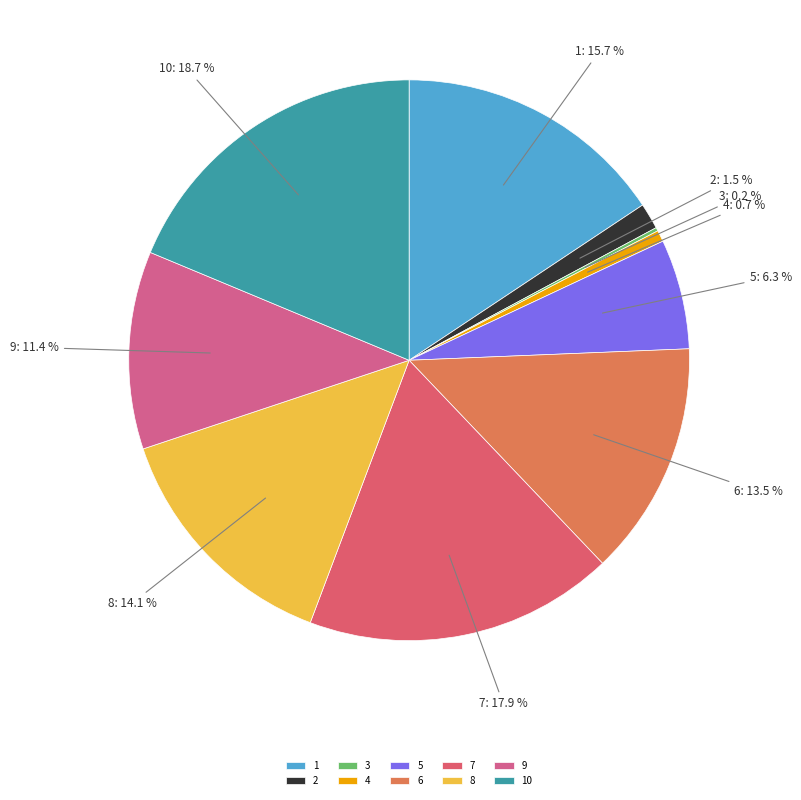

What percentage is the 5 slice, to the nearest percent?

6%